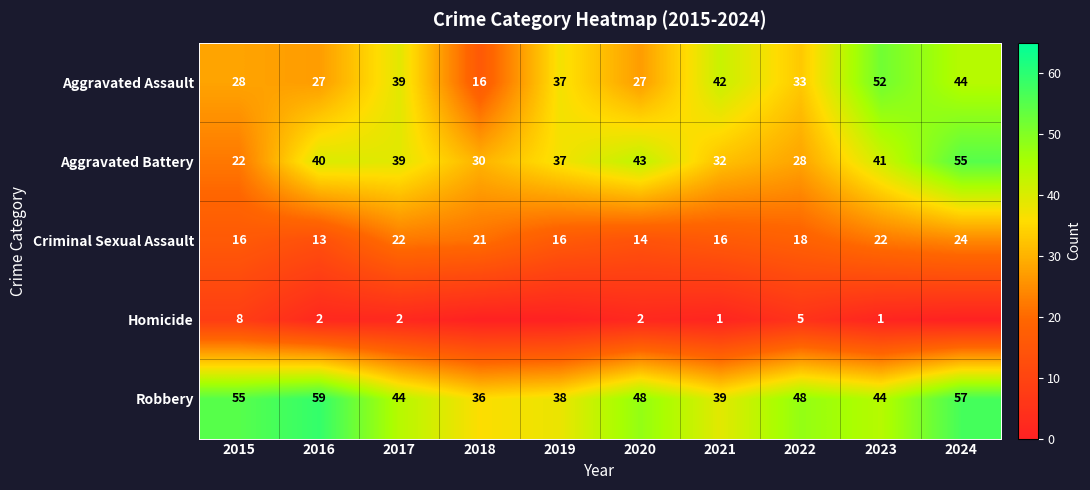

Rank the categories by Aggravated Battery value from highest to lowest.

2024, 2020, 2023, 2016, 2017, 2019, 2021, 2018, 2022, 2015